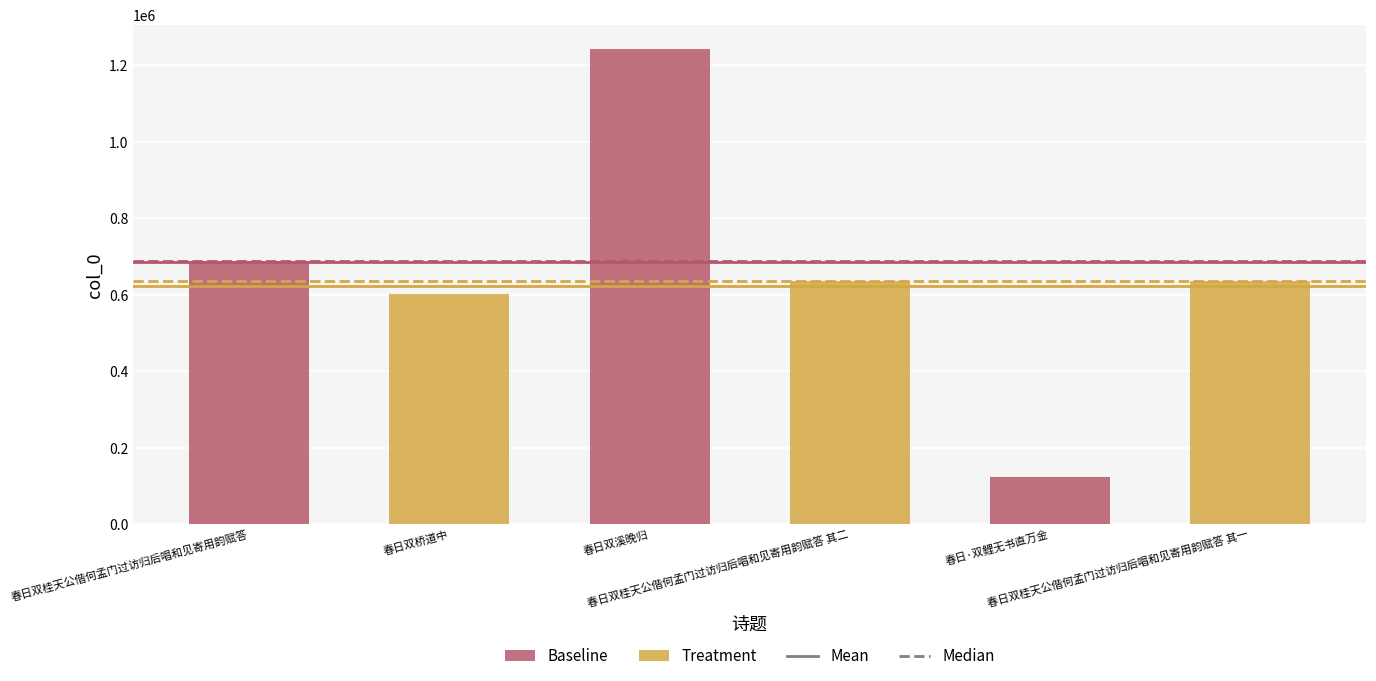

How many values in the Treatment series are below 635858?

1